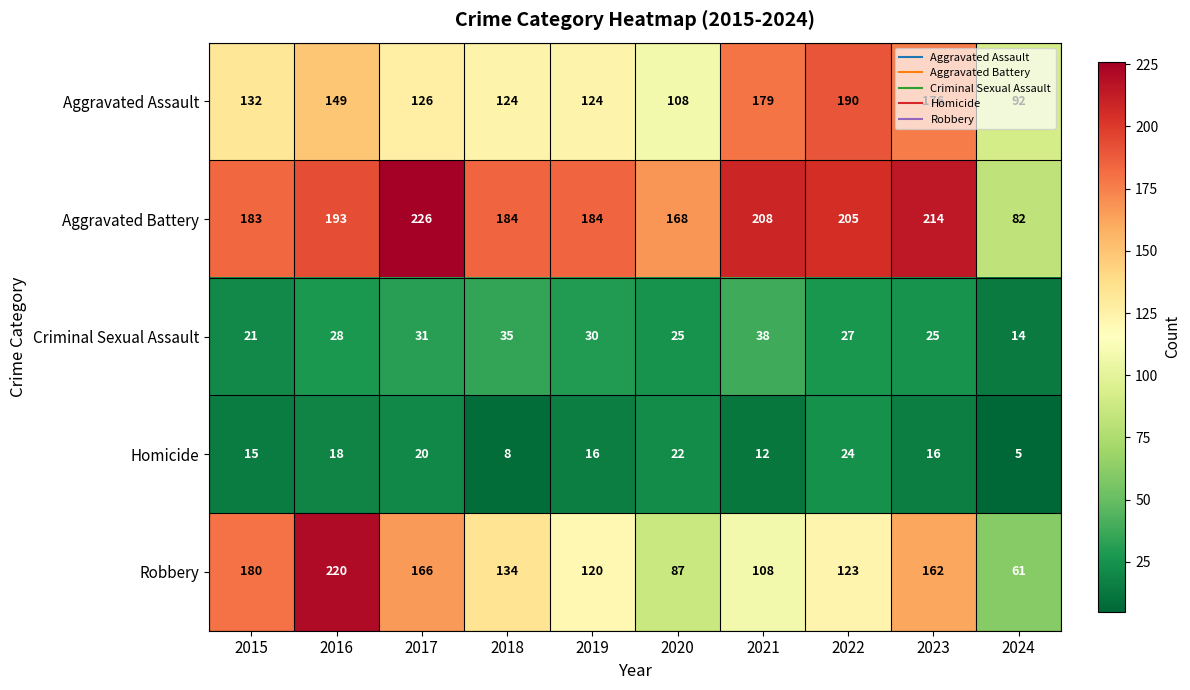

List the series in order of their peak value, lowest first.

Homicide, Criminal Sexual Assault, Aggravated Assault, Robbery, Aggravated Battery